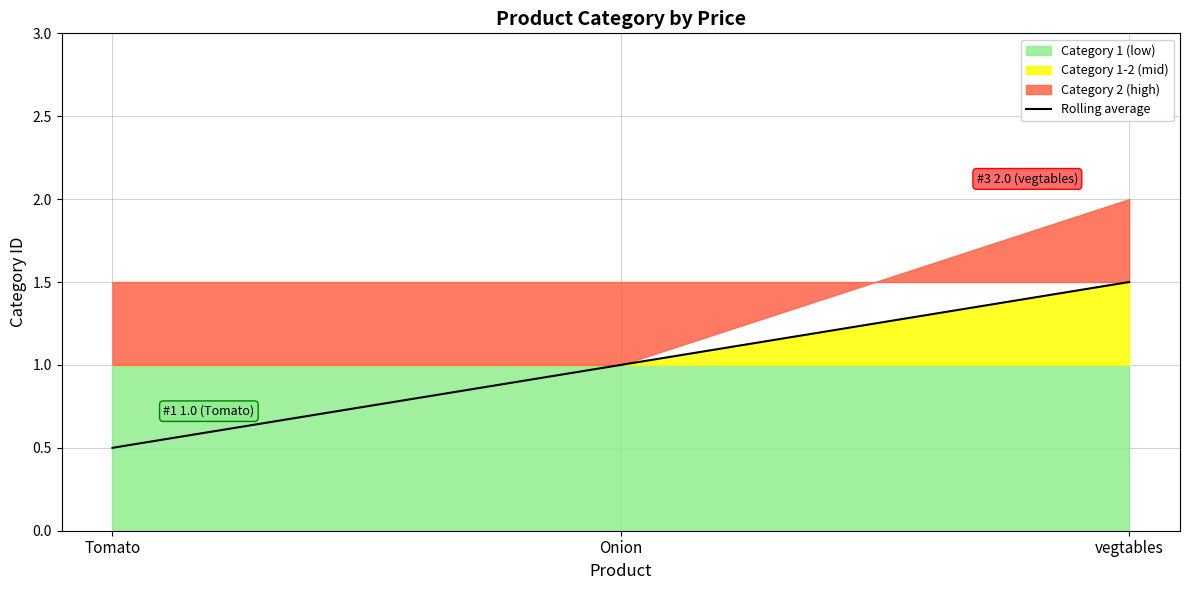

What is the average value?

1.0